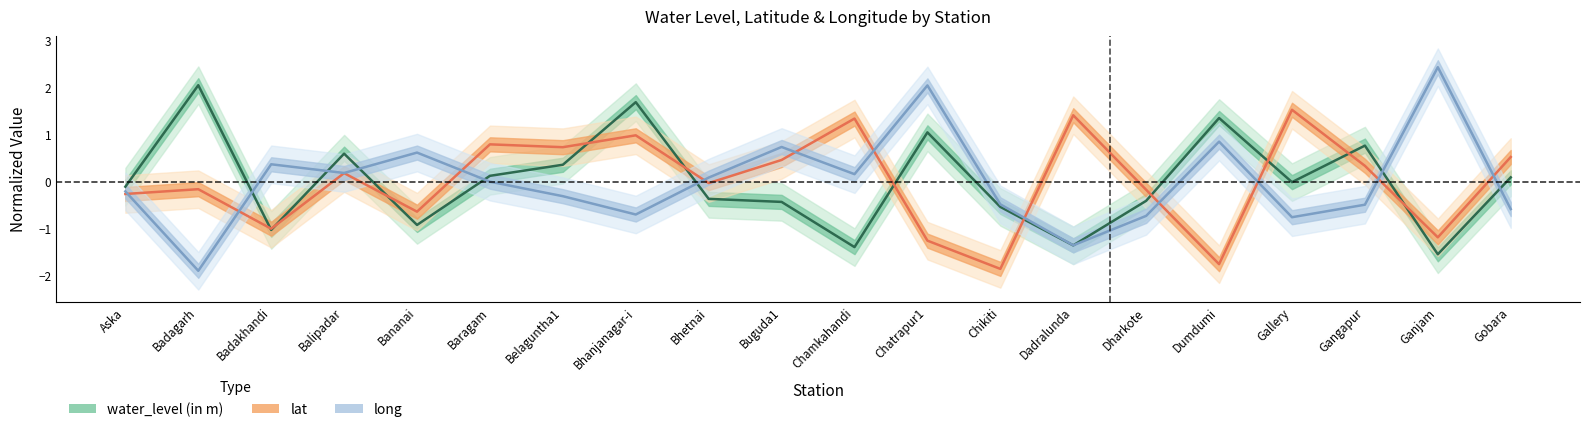

Count the number of categories in the chart.

20